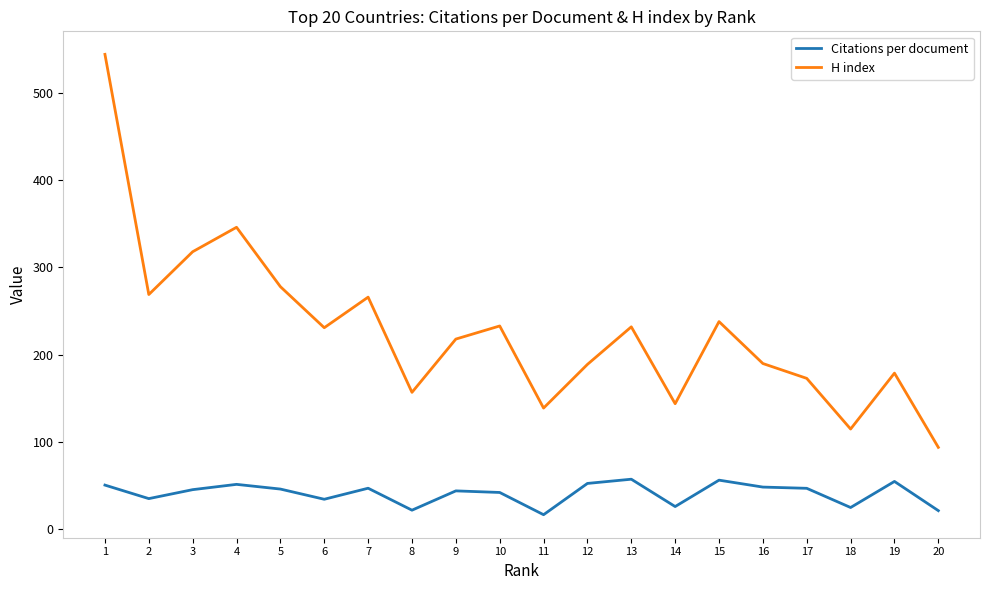

At which category does the chart reach its minimum across all series?

11